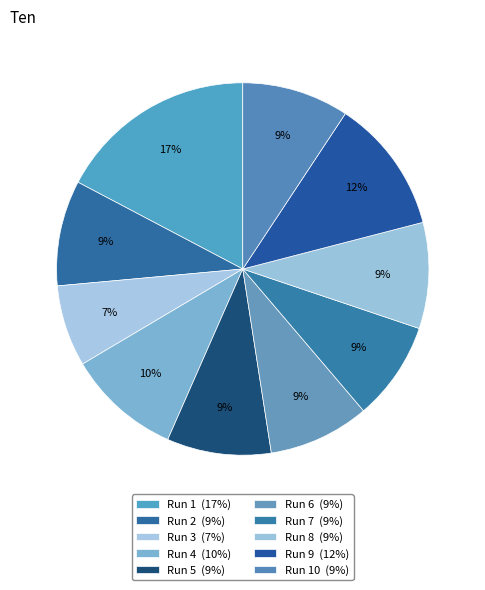

How many slices are in this pie chart?

10